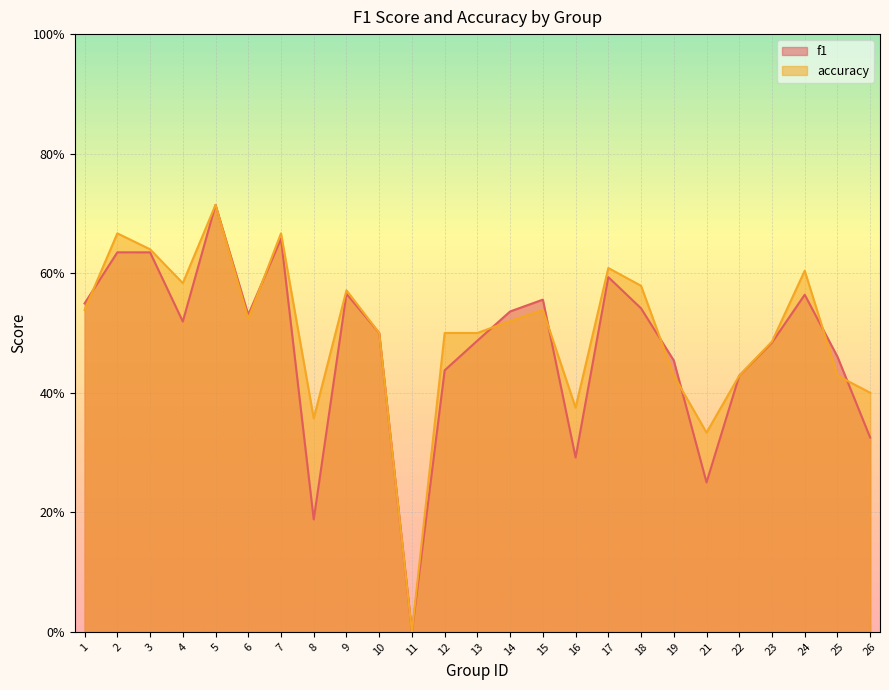

Rank the categories by f1 value from lowest to highest.

11, 8, 21, 16, 26, 22, 12, 19, 25, 23, 13, 10, 4, 6, 14, 18, 1, 15, 24, 9, 17, 3, 2, 7, 5